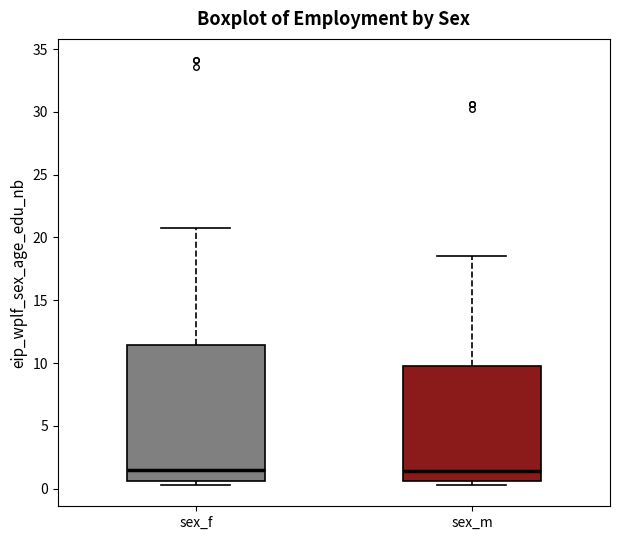

Where is the upper edge of the box for sex_m on the y-axis? The values are not printed on the chart, so give them approximately, as read against the axis.

10.0